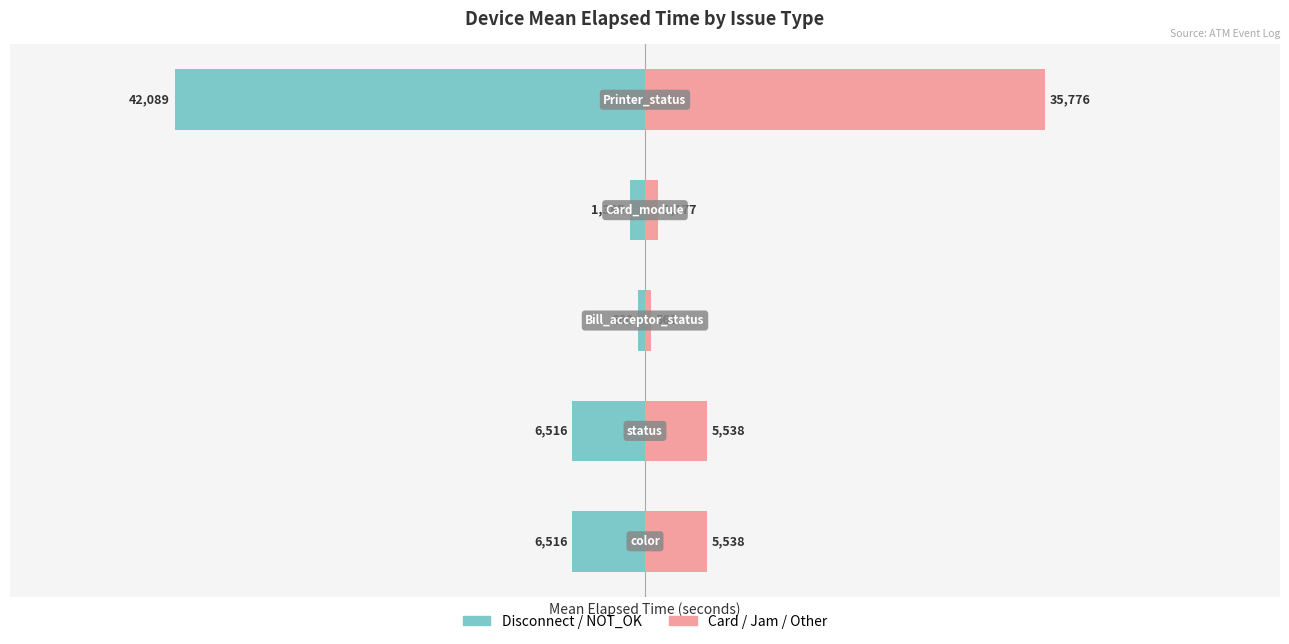

Read the Card / Jam / Other value at 0.

5538.3